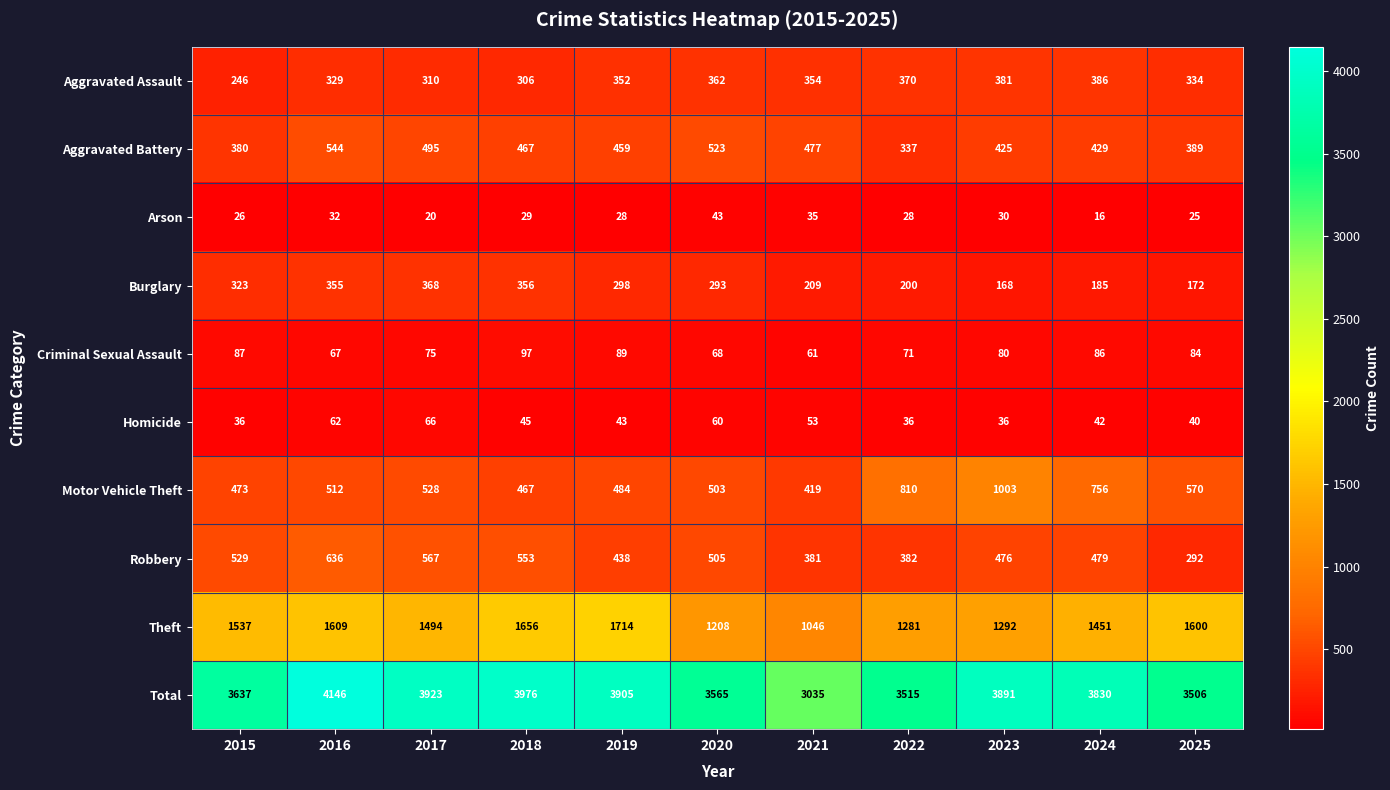

What is the sum of all Theft values?

15888